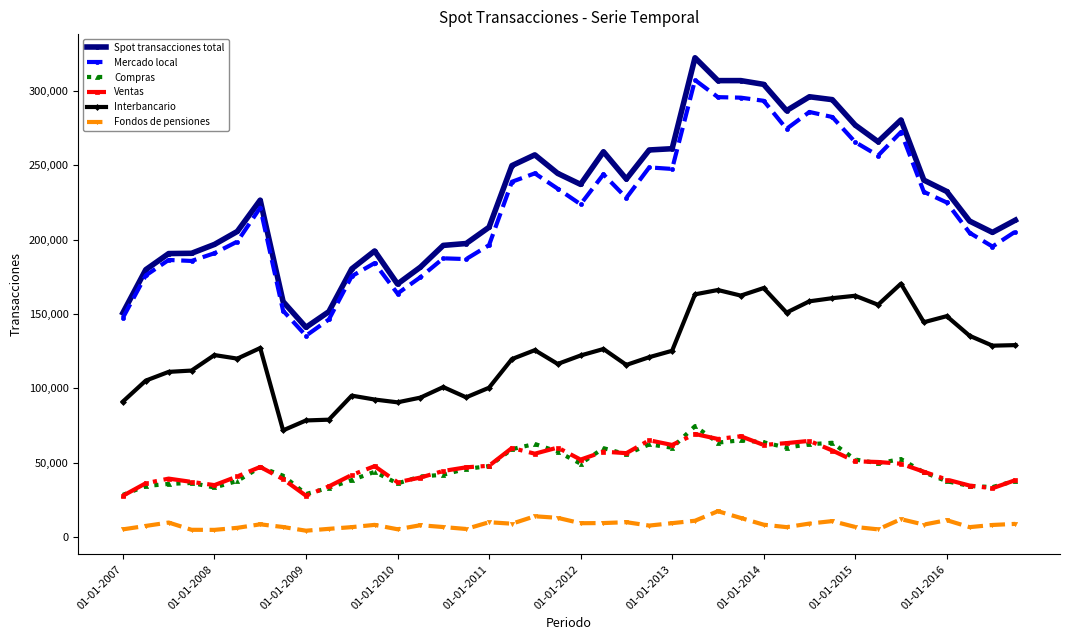

What are all the series names shown in the legend?

Spot transacciones total, Mercado local, Compras, Ventas, Interbancario, Fondos de pensiones